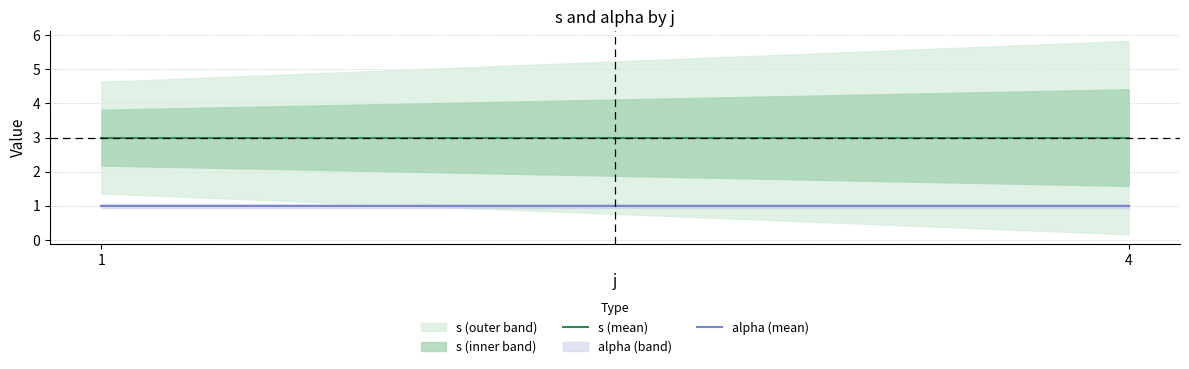

True or false: s (mean) and alpha (mean) cross at least once.

False